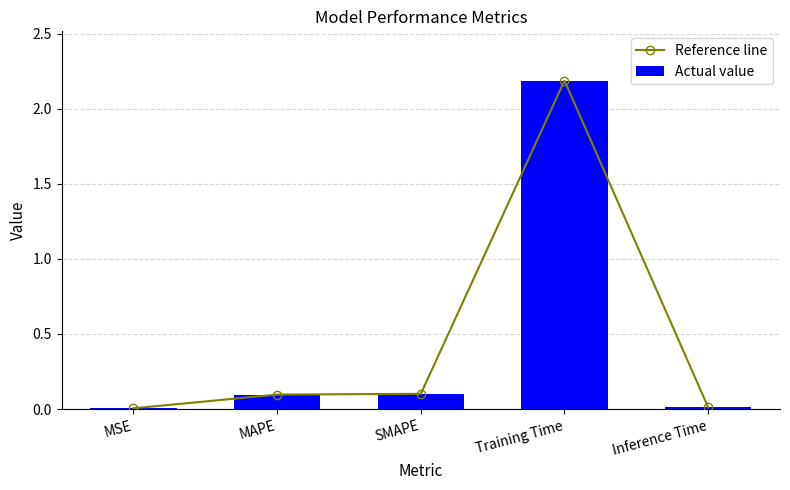

What is the difference between the second highest and minimum values in the Actual value series?

0.1